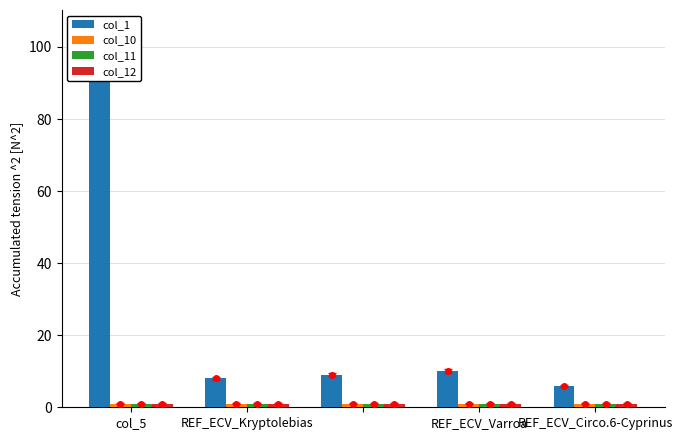

What is the greatest value displayed?

100